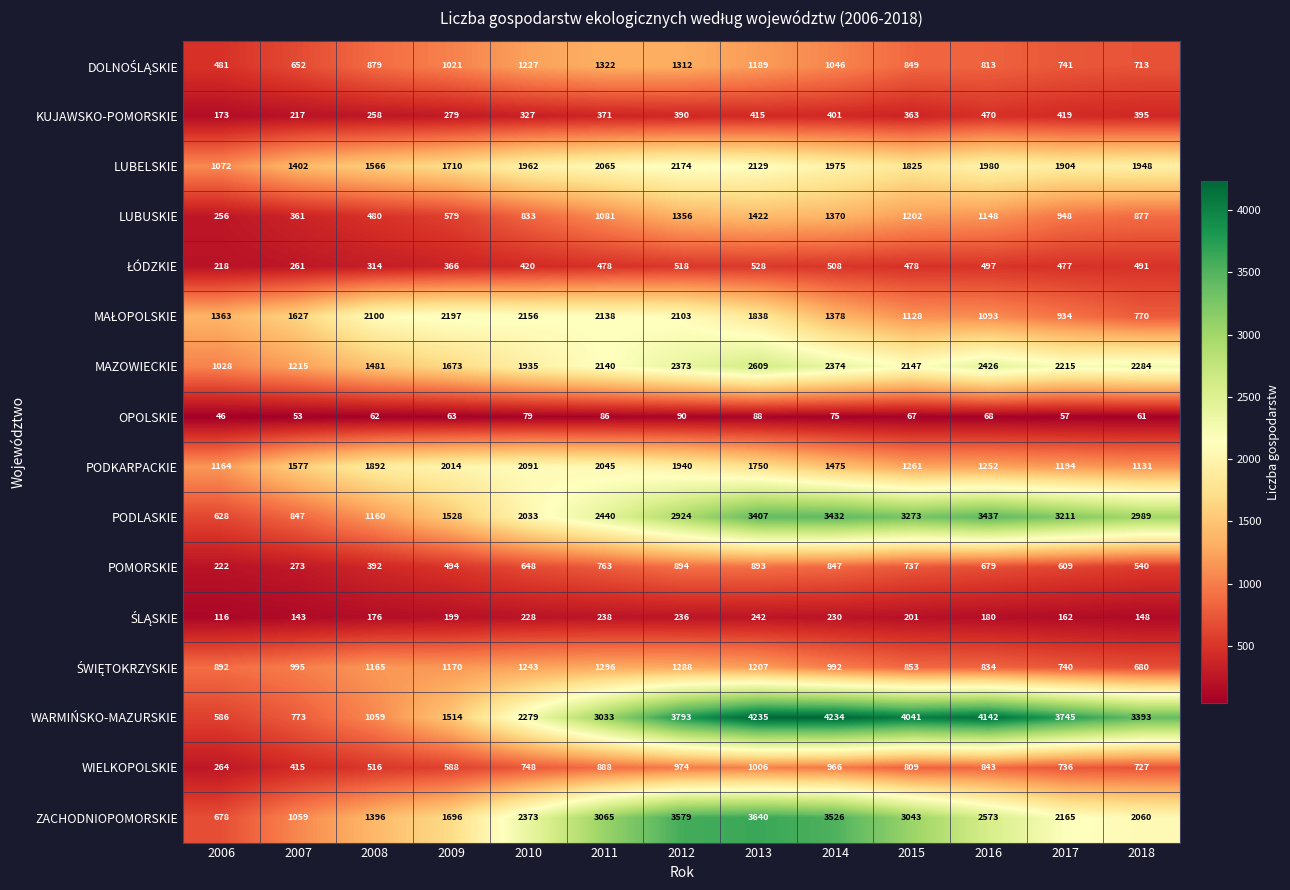

What is the sum of all OPOLSKIE values?

895